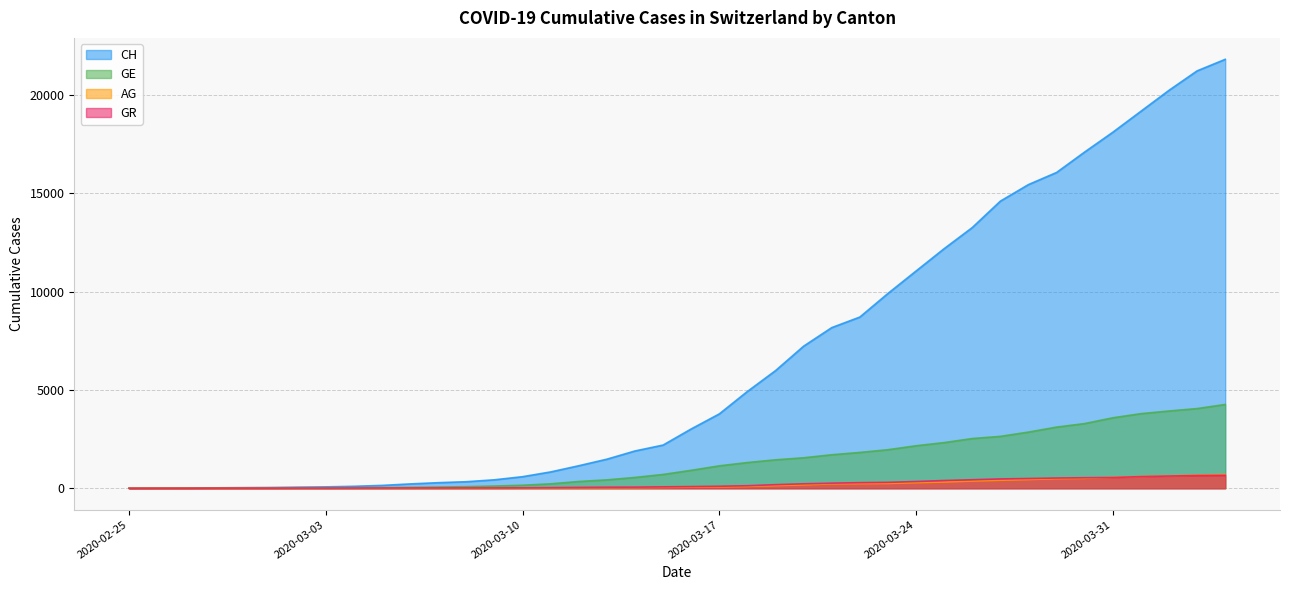

Does the chart have visible grid lines?

Yes